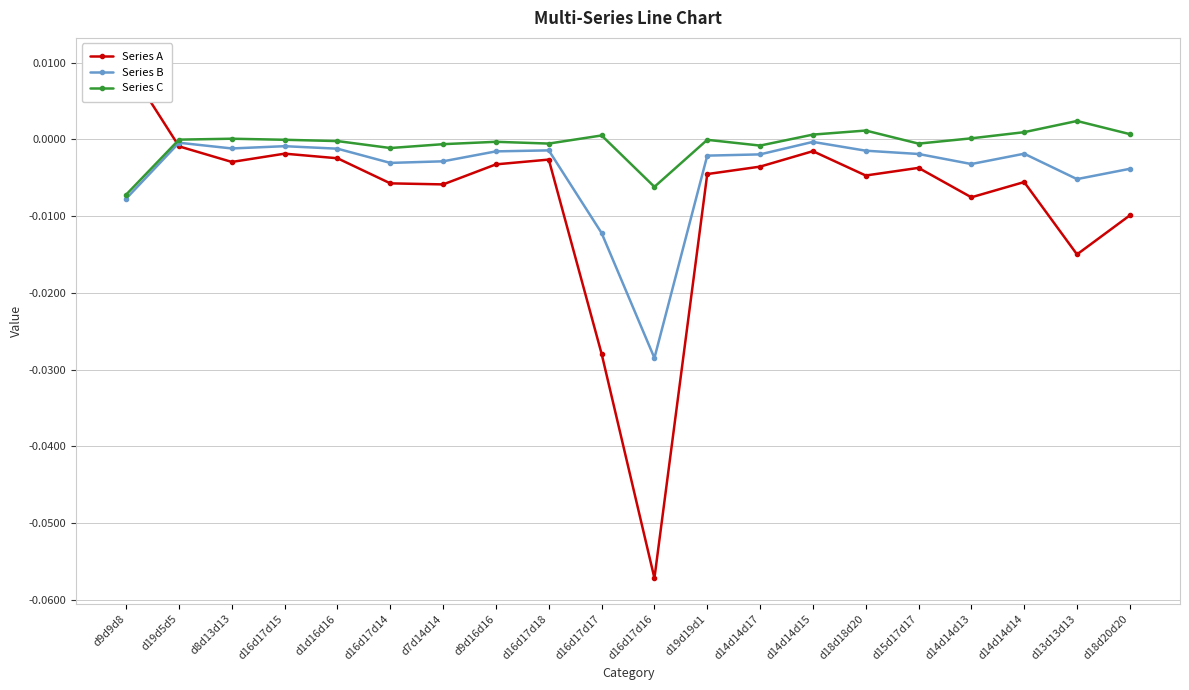

Which category has the highest value in the Series C series?

d13d13d13